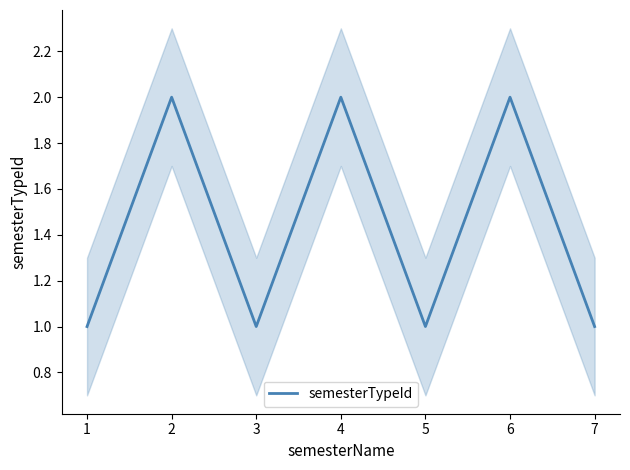

What is the smallest value displayed?

1